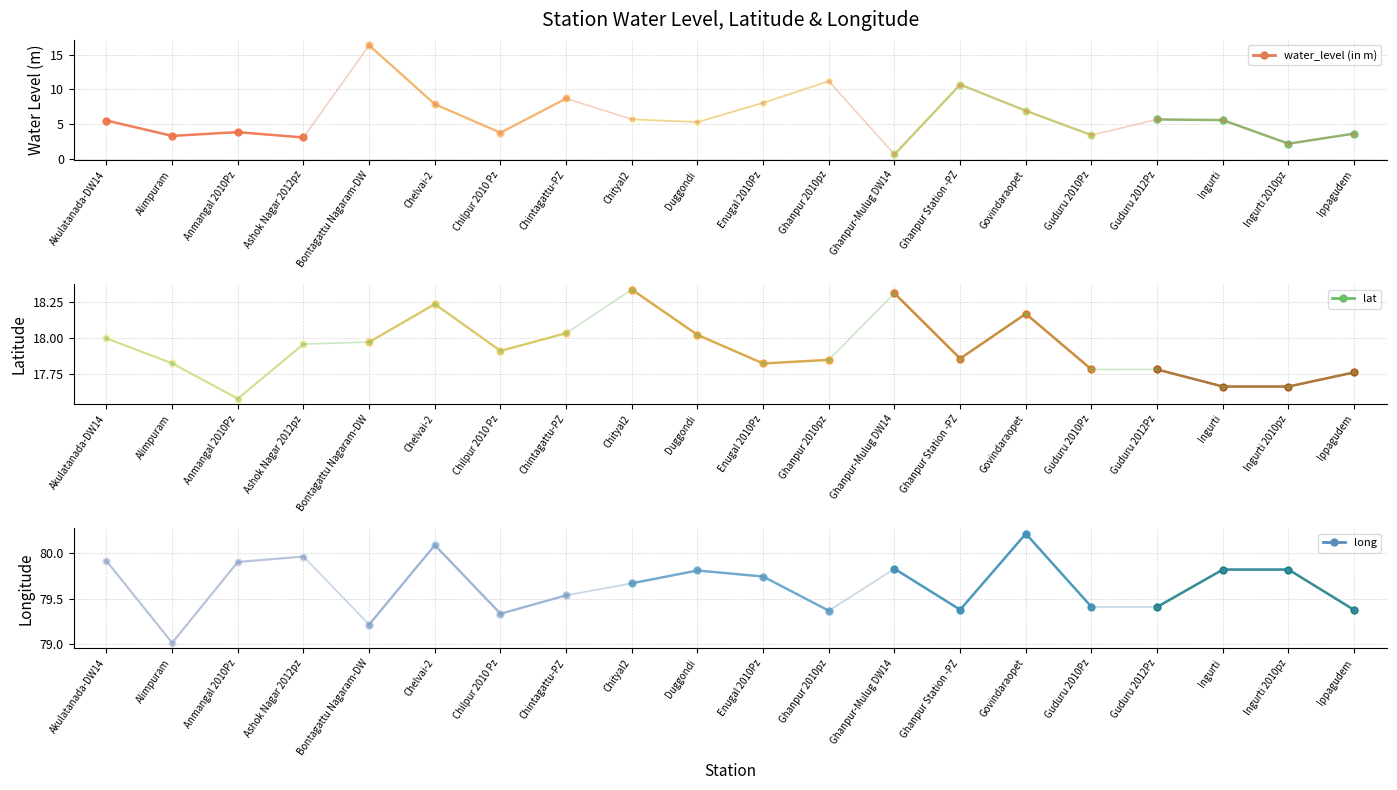

At which category does lat reach its first local valley?

Anmangal 2010Pz